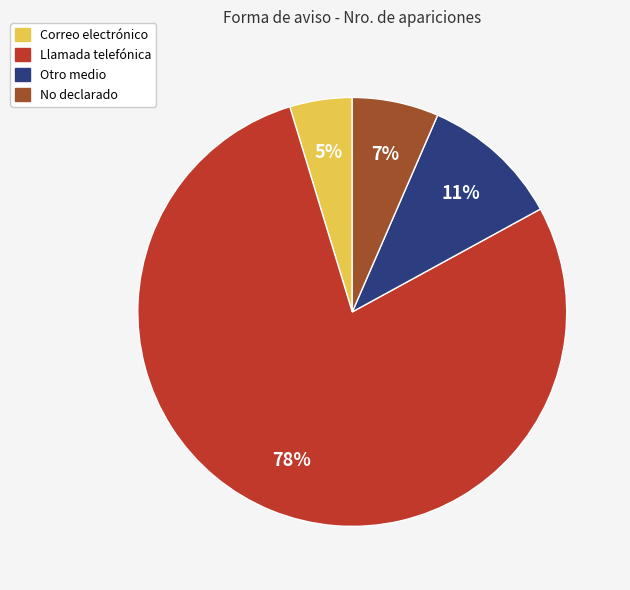

To the nearest percent, what portion does No declarado represent?

7%